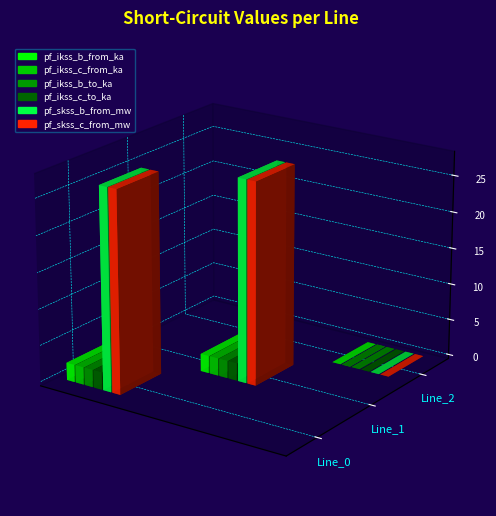

How many distinct data groups are displayed?

6